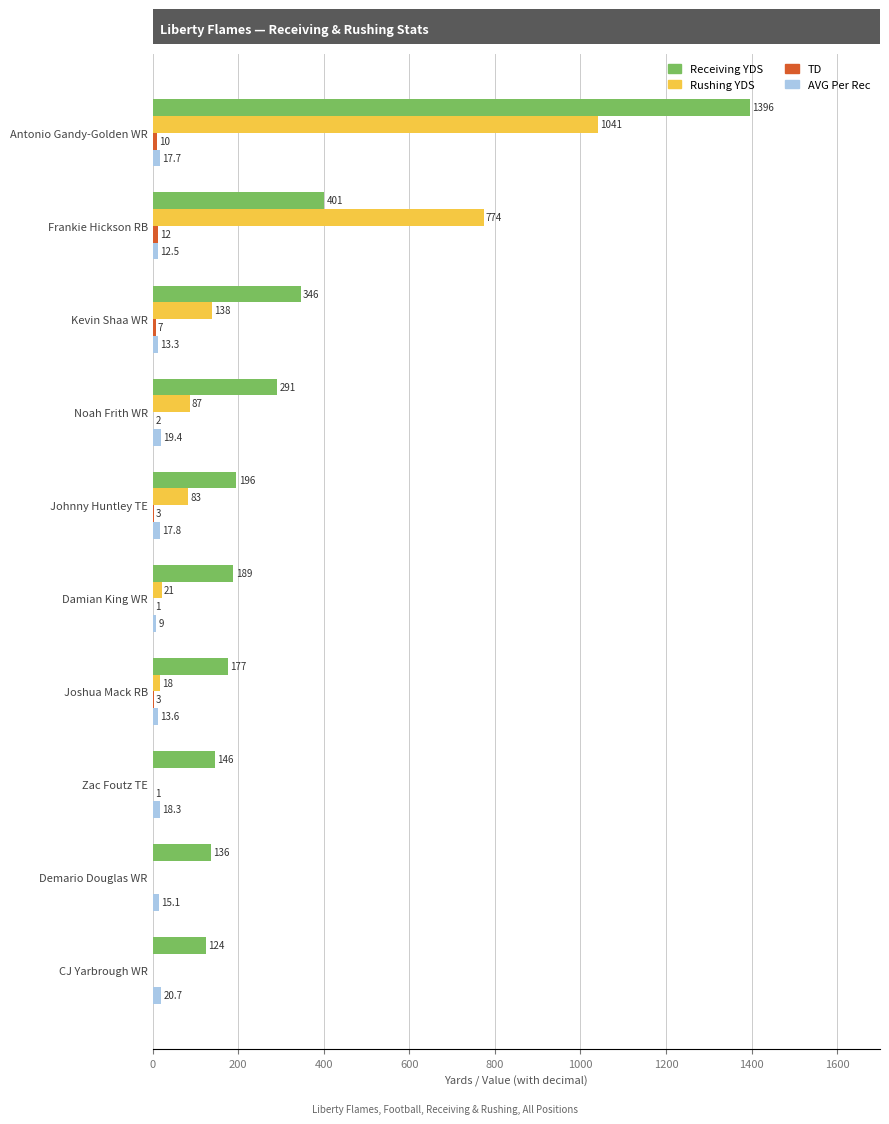

Which series has the largest total across all categories?

Receiving YDS